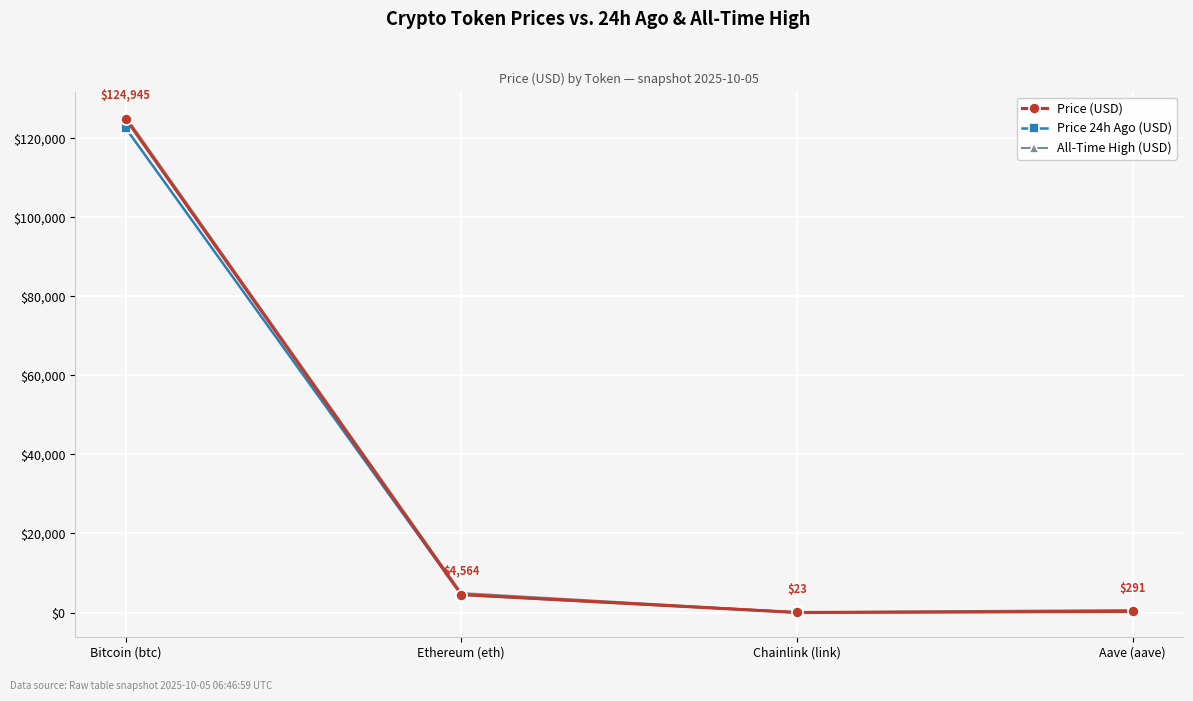

What are all the series names shown in the legend?

Price (USD), Price 24h Ago (USD), All-Time High (USD)